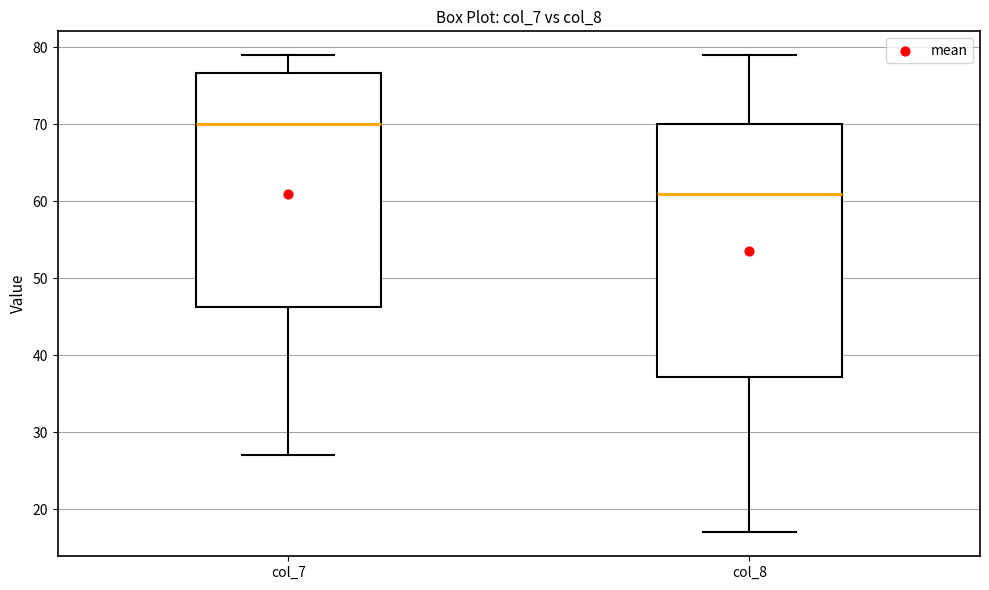

Reading left to right, read every box against the y-axis: the position of its median line, the range the box covers, and the ends of its whiskers. The values are not printed on the chart, so give them approximately, as read against the axis.

col_7: median 70, box 46 to 77, whiskers 27 to 79
col_8: median 61, box 37 to 70, whiskers 17 to 79